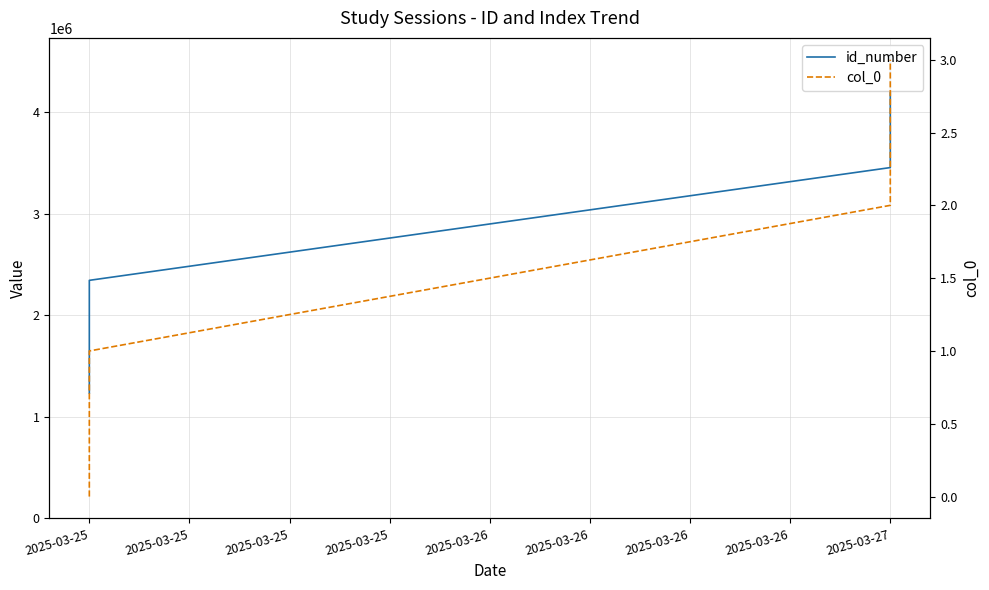

How many lines are shown in the chart?

2